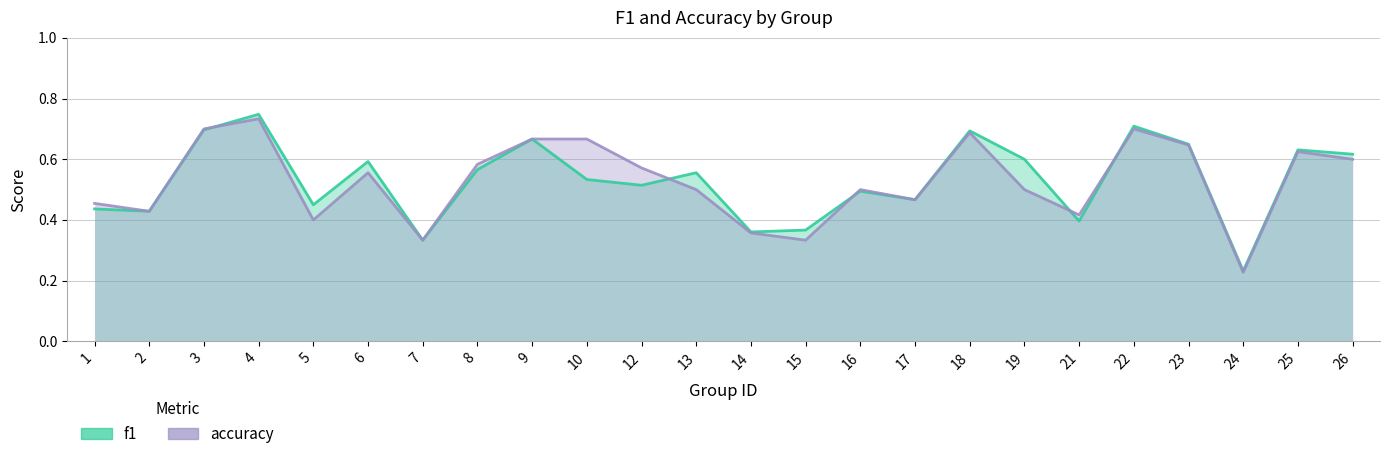

What is the average value of the accuracy series?

0.5